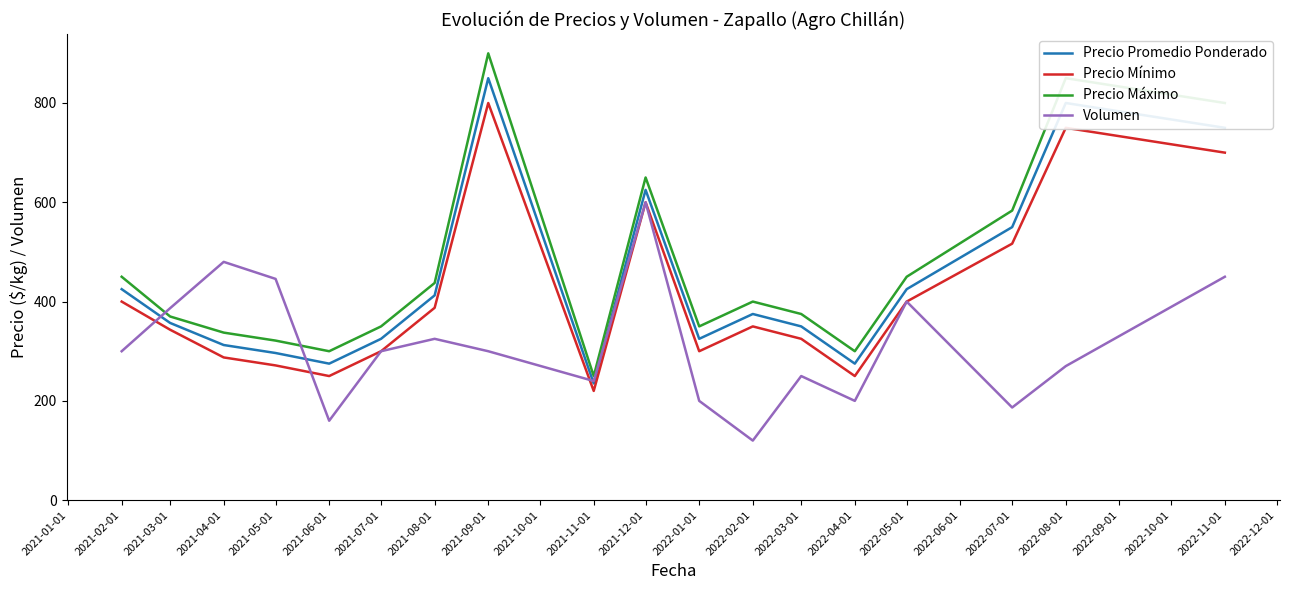

What is the average value of the Precio Máximo series?

470.8